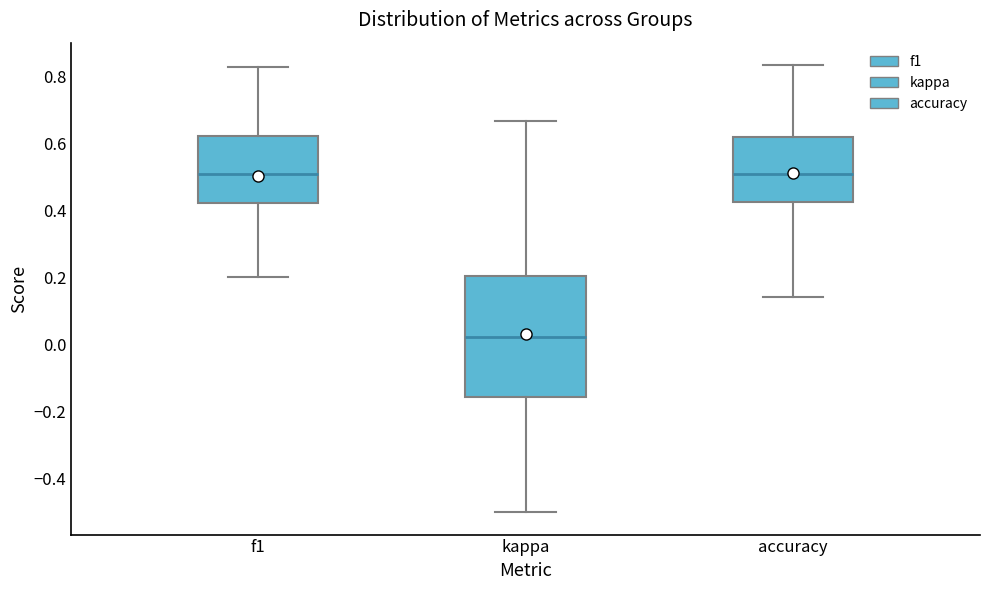

Reading left to right, read every box against the y-axis: the position of its median line, the range the box covers, and the ends of its whiskers. The values are not printed on the chart, so give them approximately, as read against the axis.

f1: median 0.50, box 0.42 to 0.62, whiskers 0.20 to 0.82
kappa: median 0.02, box -0.16 to 0.20, whiskers -0.50 to 0.66
accuracy: median 0.50, box 0.42 to 0.62, whiskers 0.14 to 0.84